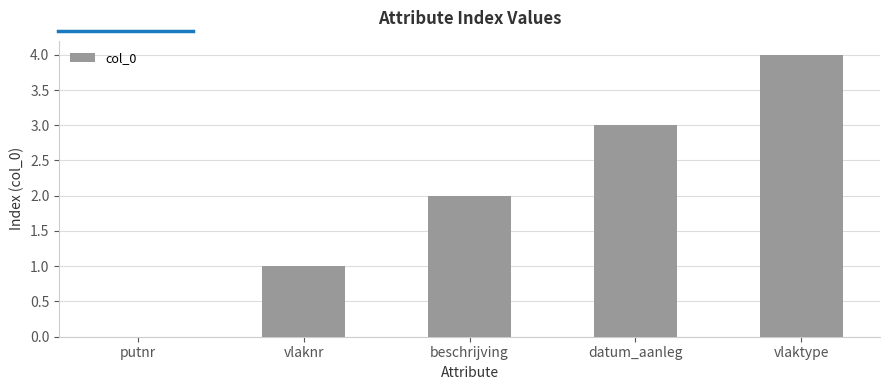

At which label is the value closest to 2?

beschrijving